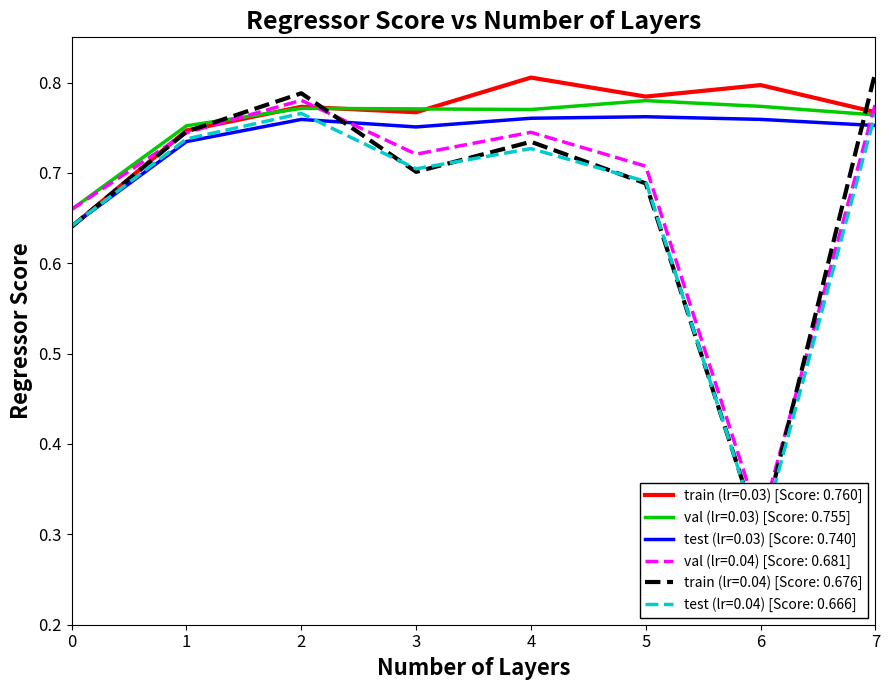

Is this an area chart (filled region under the line)?

No